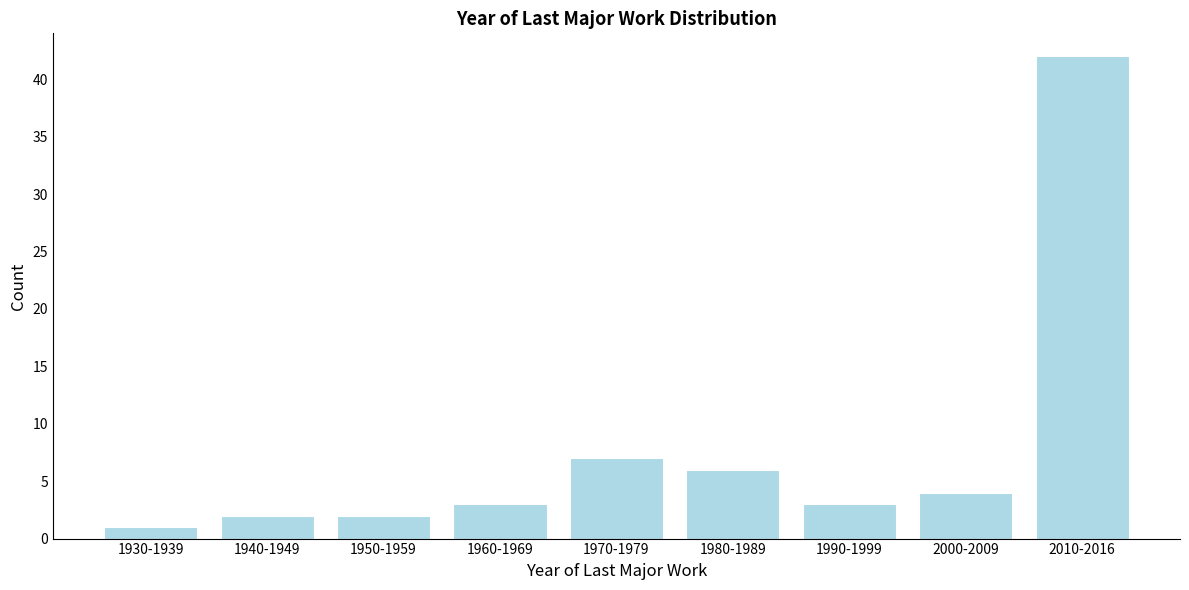

Reading left to right, transcribe all the data shown in this chart.

1	2	2	3	7	6	3	4	42